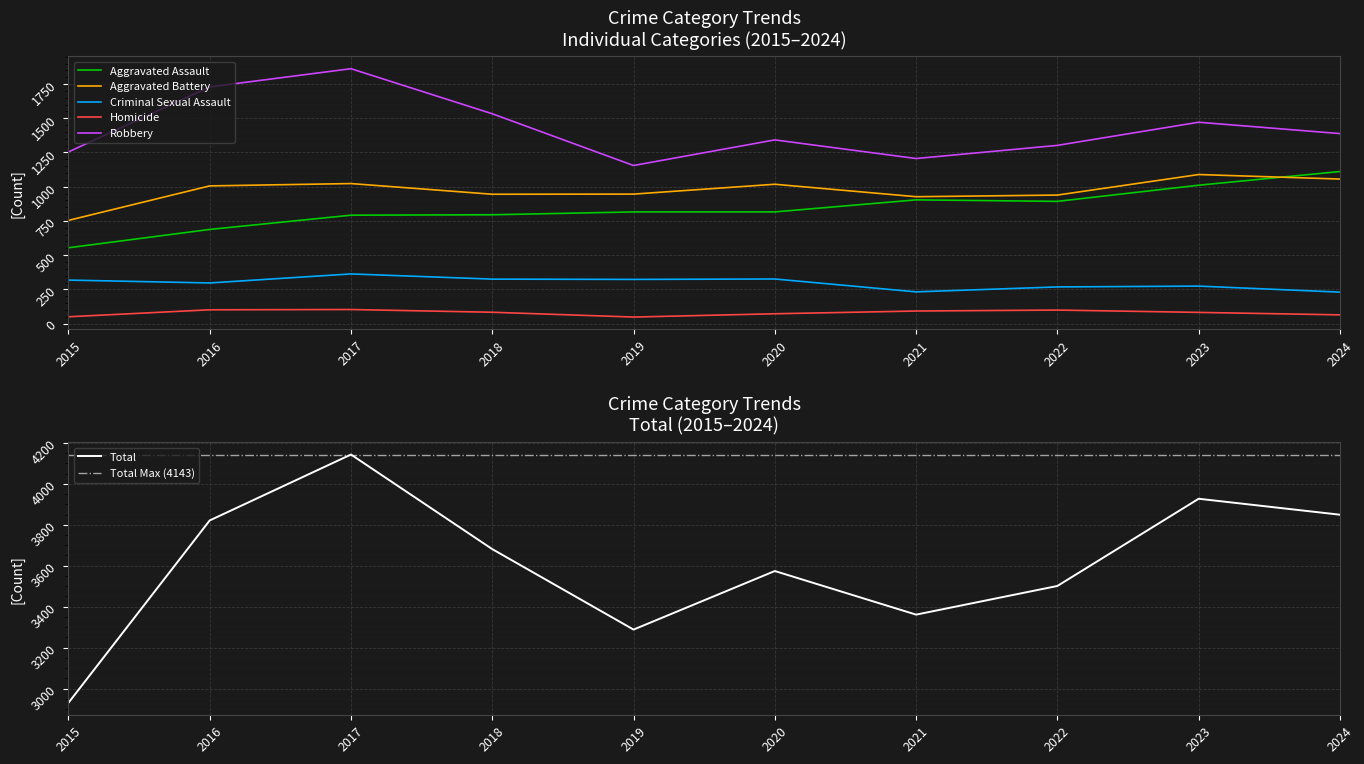

True or false: Aggravated Battery and Total cross at least once.

False